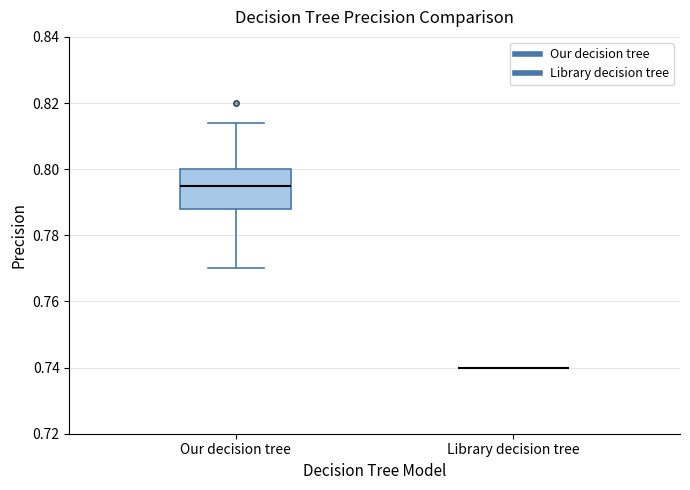

Reading left to right, read every box against the y-axis: the position of its median line, the range the box covers, and the ends of its whiskers. The values are not printed on the chart, so give them approximately, as read against the axis.

Our decision tree: median 0.796, box 0.788 to 0.800, whiskers 0.770 to 0.814
Library decision tree: box collapsed to a line at 0.740, whiskers 0.740 to 0.740